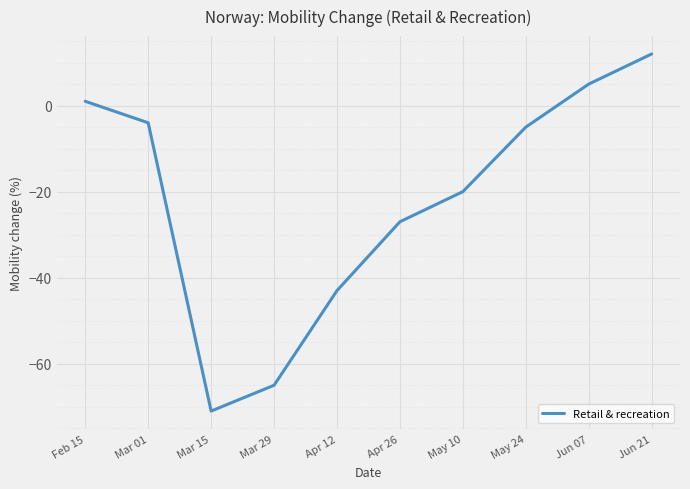

How many lines are shown in the chart?

1